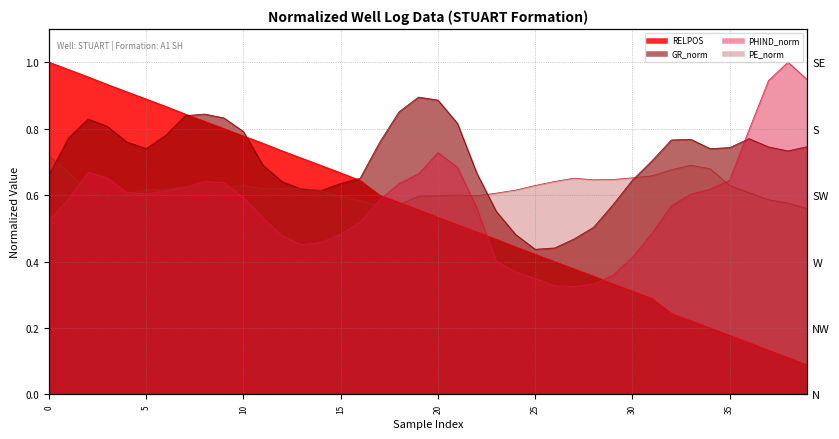

True or false: PE_norm and PHIND_norm intersect in this chart.

True